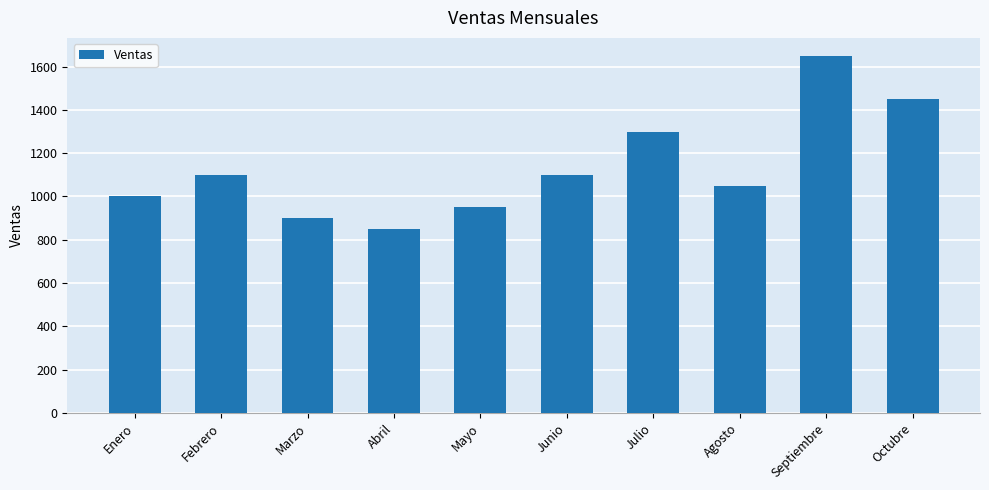

Reading left to right, transcribe all the data shown in this chart.

1000	1100	900	850	950	1100	1300	1050	1650	1450